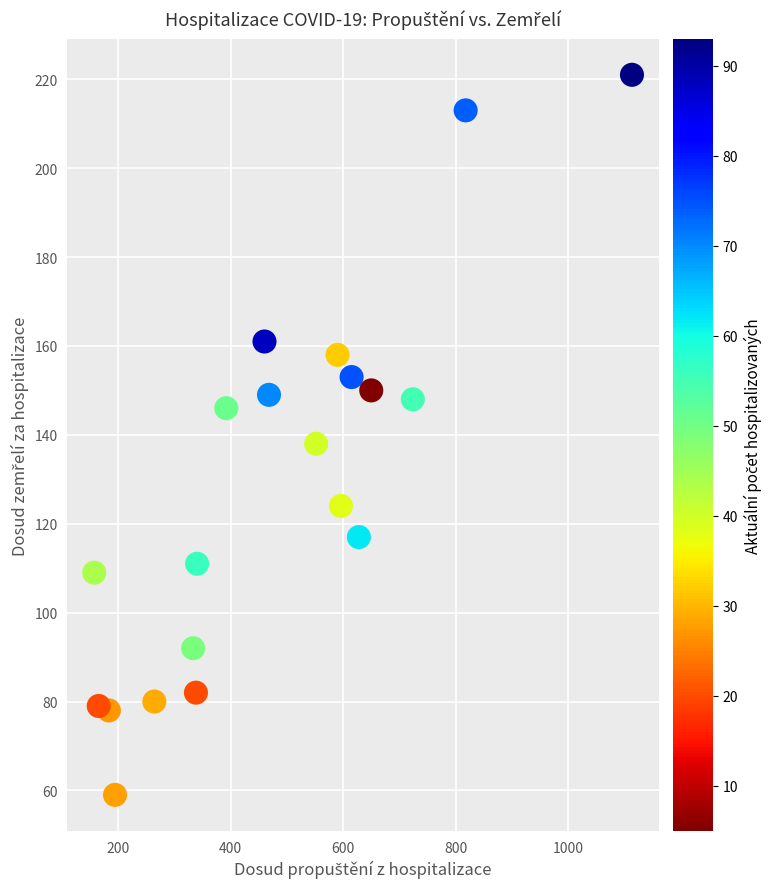

What is the range of Y values (max minus min)?

162